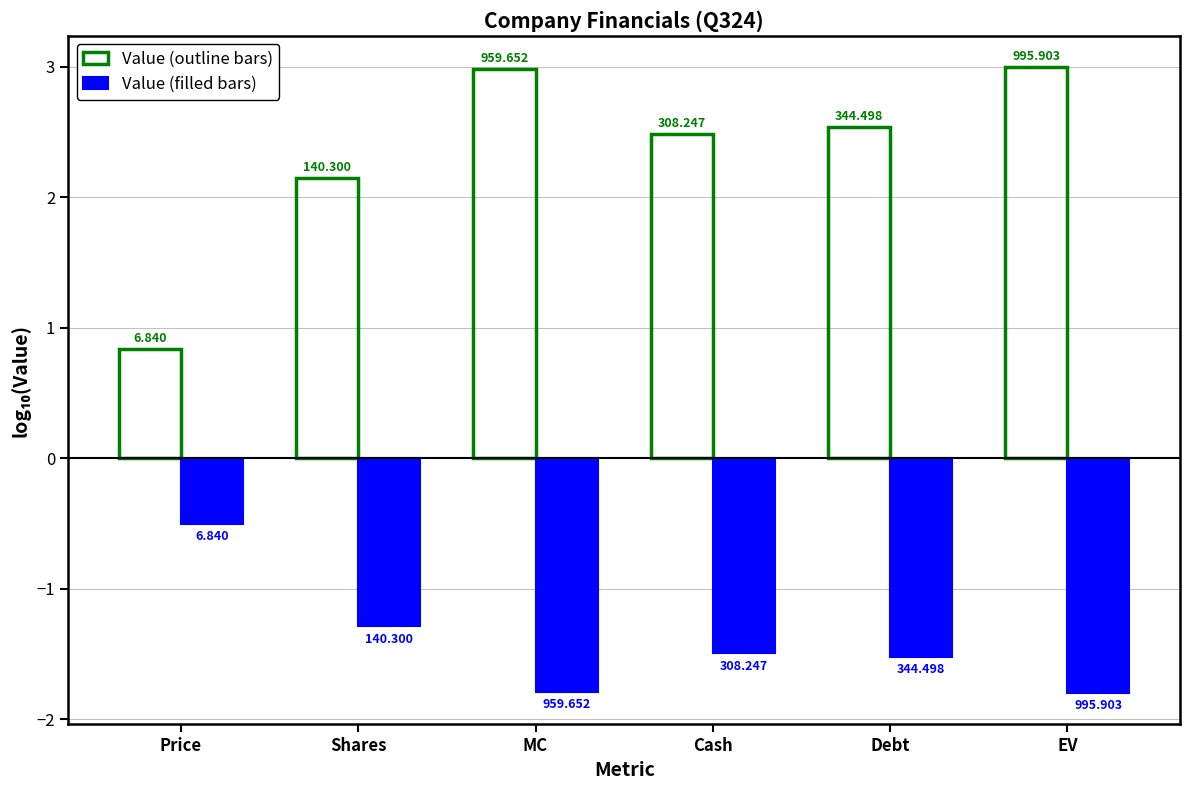

Are the bars grouped side by side (vs. stacked)?

Yes